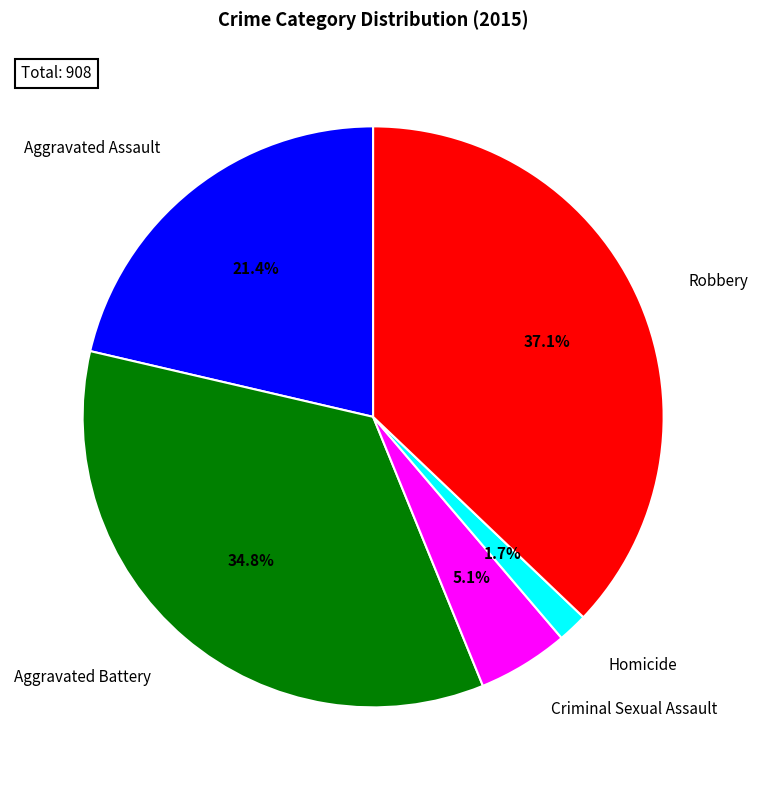

To the nearest percent, what is the difference between the largest and smallest slice percentages?

35%